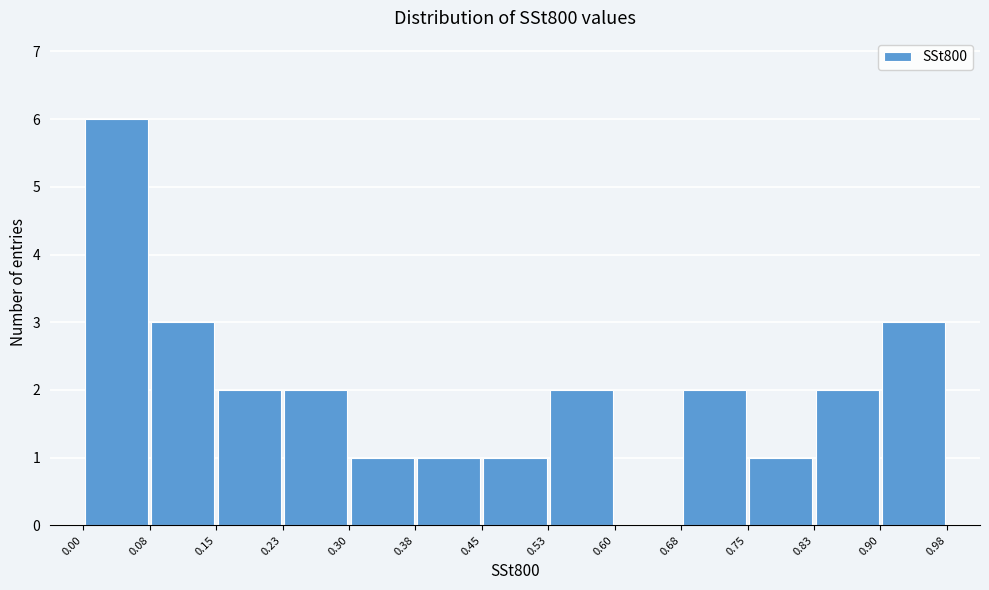

How tall is the bar that spans 0.23 to 0.30 on the x-axis? The values are not printed on the chart, so give them approximately, as read against the axis.

2